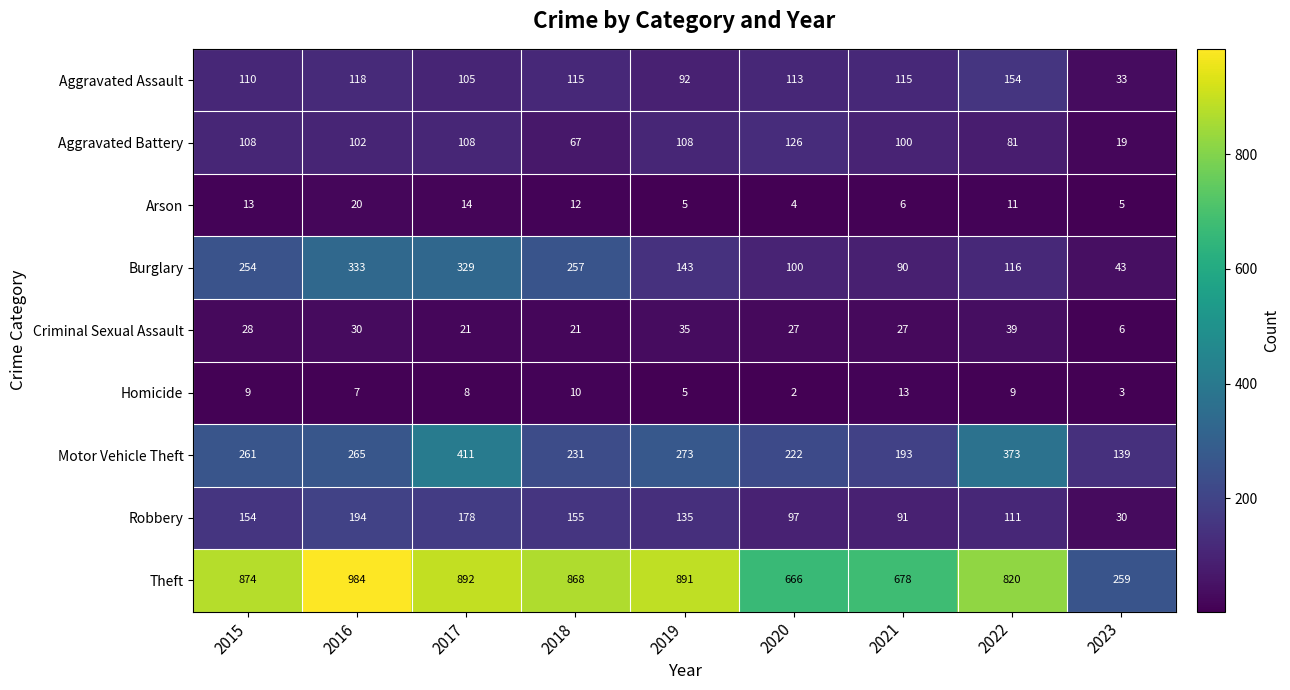

What is the total value across all series at 2019?

1687